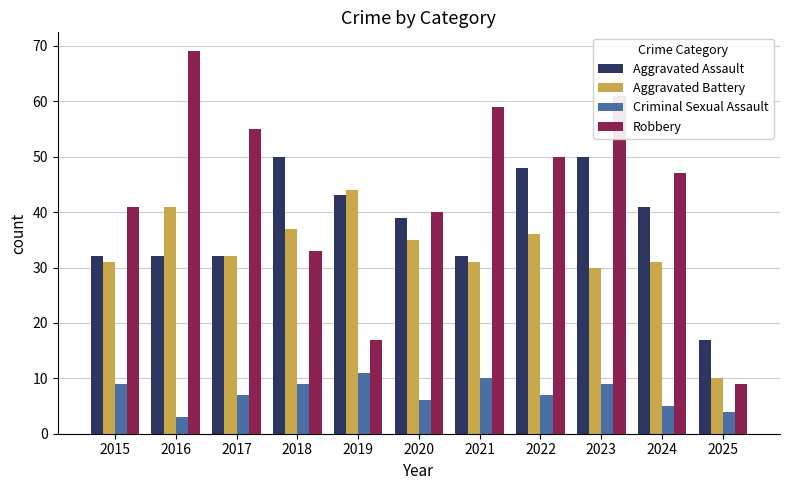

Is the value of Robbery at 2017 greater than the value of Aggravated Battery at 2022?

Yes